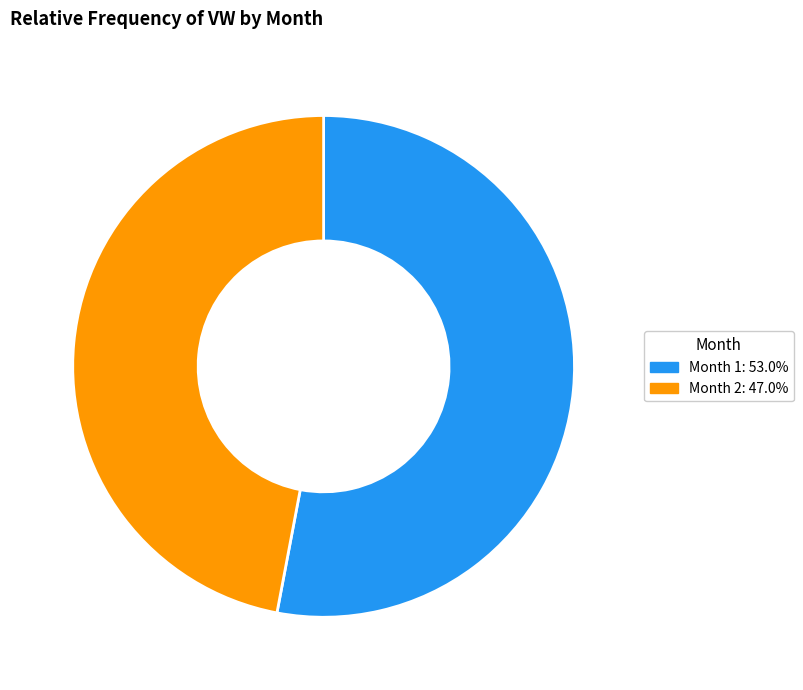

Which slice is the smallest?

2